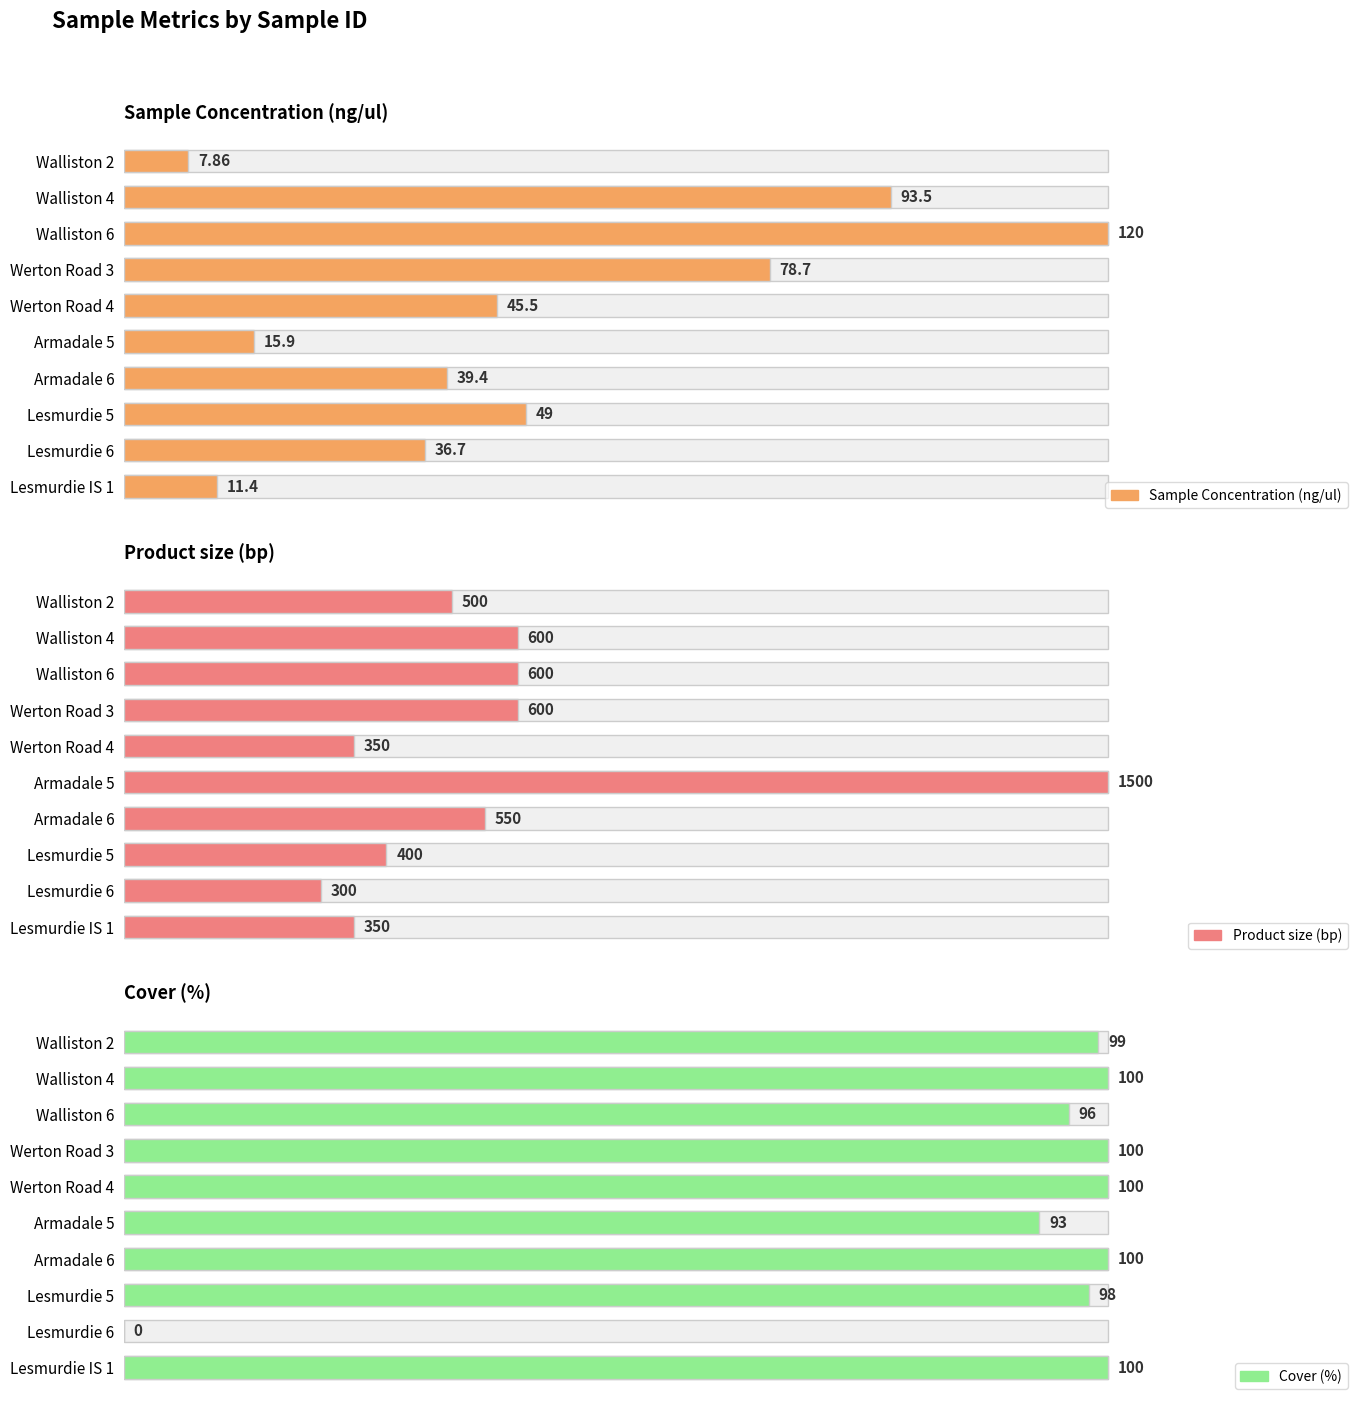

The value of Sample Concentration (ng/ul) at Armadale 6 is 39.4. True or false?

True